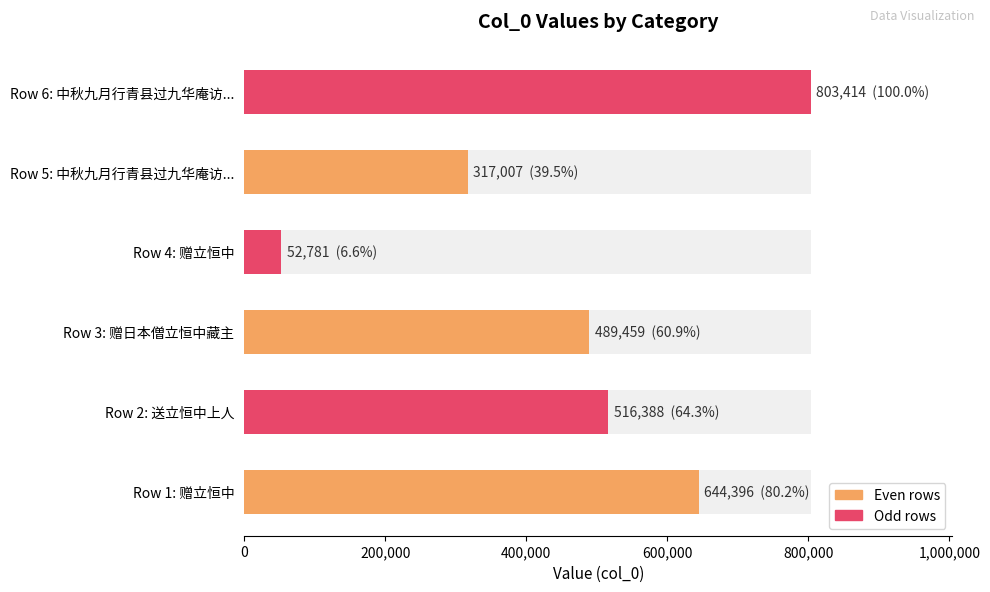

How many distinct data groups are displayed?

1